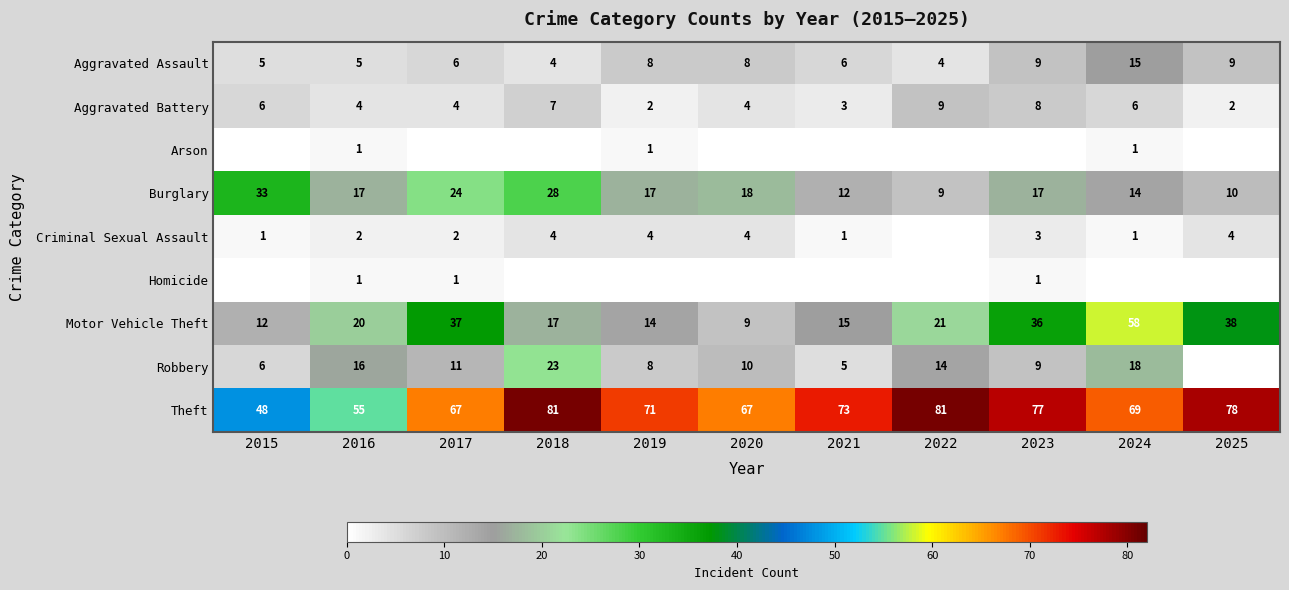

List the labels in order of Motor Vehicle Theft value, largest first.

2024, 2025, 2017, 2023, 2022, 2016, 2018, 2021, 2019, 2015, 2020